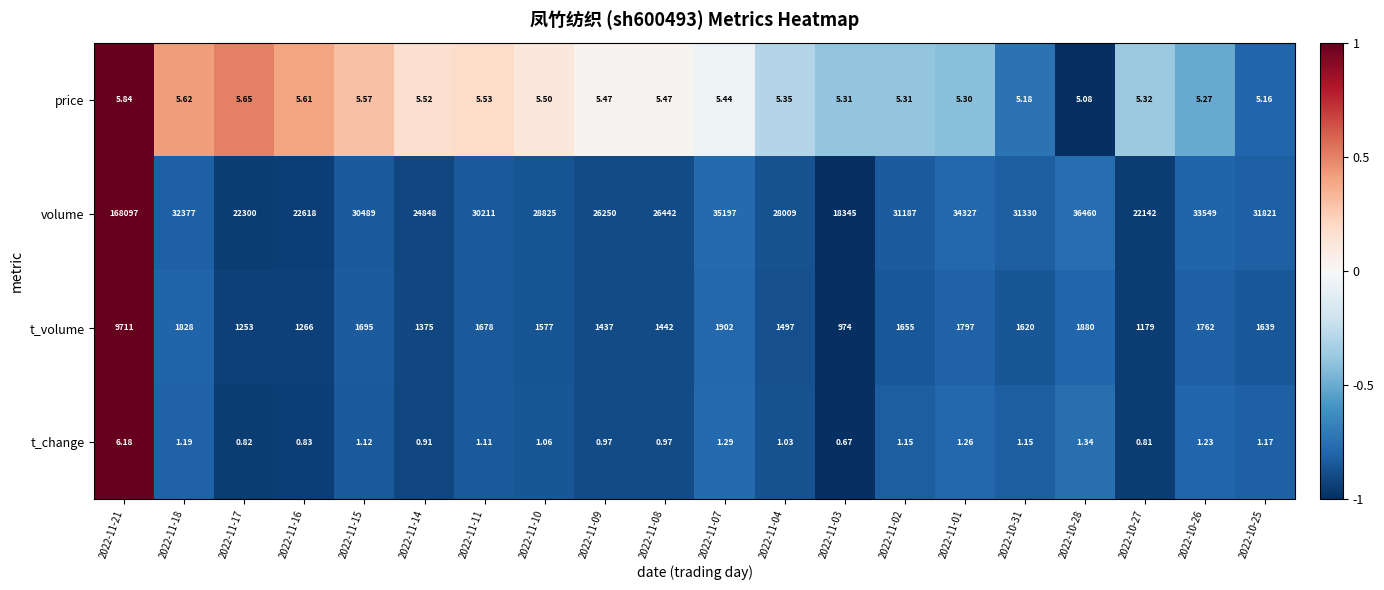

How many series are shown in this chart?

4